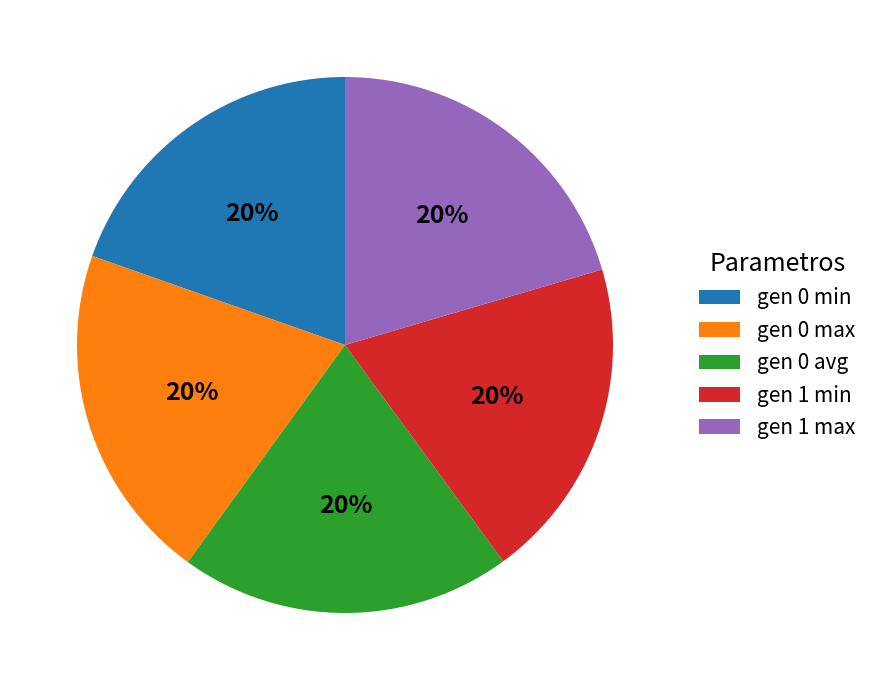

How many segments does this pie chart have?

5